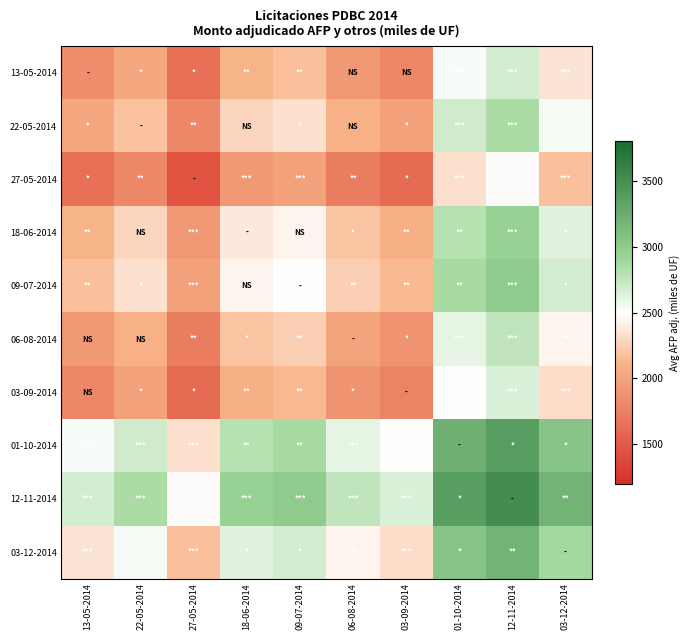

Reading left to right, transcribe all the data shown in this chart.

13-05-2014: 13-05-2014=1840.0	22-05-2014=2012.5	27-05-2014=1645.0	18-06-2014=2111.0	09-07-2014=2170.0	06-08-2014=1920.0	03-09-2014=1805.0	01-10-2014=2530.0	12-11-2014=2677.5	03-12-2014=2360.5
22-05-2014: 13-05-2014=2012.5	22-05-2014=2185.0	27-05-2014=1817.5	18-06-2014=2283.5	09-07-2014=2342.5	06-08-2014=2092.5	03-09-2014=1977.5	01-10-2014=2702.5	12-11-2014=2850.0	03-12-2014=2533.0
27-05-2014: 13-05-2014=1645.0	22-05-2014=1817.5	27-05-2014=1450.0	18-06-2014=1916.0	09-07-2014=1975.0	06-08-2014=1725.0	03-09-2014=1610.0	01-10-2014=2335.0	12-11-2014=2482.5	03-12-2014=2165.5
18-06-2014: 13-05-2014=2111.0	22-05-2014=2283.5	27-05-2014=1916.0	18-06-2014=2382.0	09-07-2014=2441.0	06-08-2014=2191.0	03-09-2014=2076.0	01-10-2014=2801.0	12-11-2014=2948.5	03-12-2014=2631.5
09-07-2014: 13-05-2014=2170.0	22-05-2014=2342.5	27-05-2014=1975.0	18-06-2014=2441.0	09-07-2014=2500.0	06-08-2014=2250.0	03-09-2014=2135.0	01-10-2014=2860.0	12-11-2014=3007.5	03-12-2014=2690.5
06-08-2014: 13-05-2014=1920.0	22-05-2014=2092.5	27-05-2014=1725.0	18-06-2014=2191.0	09-07-2014=2250.0	06-08-2014=2000.0	03-09-2014=1885.0	01-10-2014=2610.0	12-11-2014=2757.5	03-12-2014=2440.5
03-09-2014: 13-05-2014=1805.0	22-05-2014=1977.5	27-05-2014=1610.0	18-06-2014=2076.0	09-07-2014=2135.0	06-08-2014=1885.0	03-09-2014=1770.0	01-10-2014=2495.0	12-11-2014=2642.5	03-12-2014=2325.5
01-10-2014: 13-05-2014=2530.0	22-05-2014=2702.5	27-05-2014=2335.0	18-06-2014=2801.0	09-07-2014=2860.0	06-08-2014=2610.0	03-09-2014=2495.0	01-10-2014=3220.0	12-11-2014=3367.5	03-12-2014=3050.5
12-11-2014: 13-05-2014=2677.5	22-05-2014=2850.0	27-05-2014=2482.5	18-06-2014=2948.5	09-07-2014=3007.5	06-08-2014=2757.5	03-09-2014=2642.5	01-10-2014=3367.5	12-11-2014=3515.0	03-12-2014=3198.0
03-12-2014: 13-05-2014=2360.5	22-05-2014=2533.0	27-05-2014=2165.5	18-06-2014=2631.5	09-07-2014=2690.5	06-08-2014=2440.5	03-09-2014=2325.5	01-10-2014=3050.5	12-11-2014=3198.0	03-12-2014=2881.0